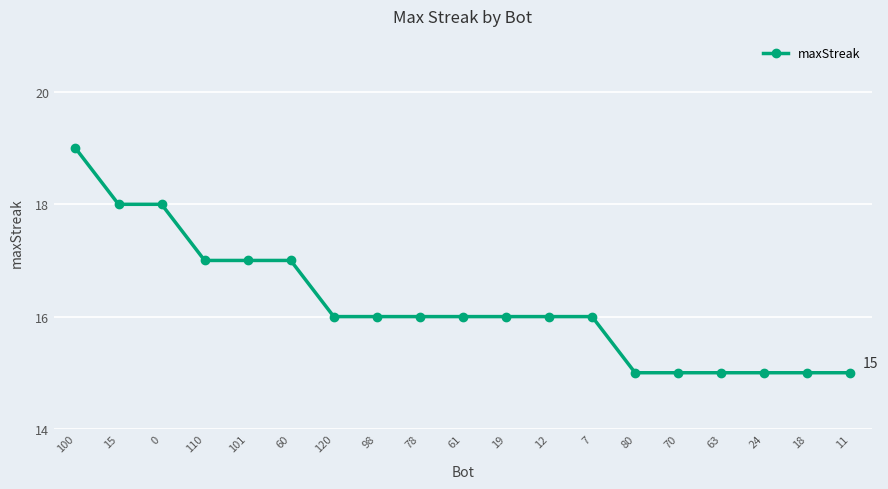

What is the label of the 1st point from the left?

100